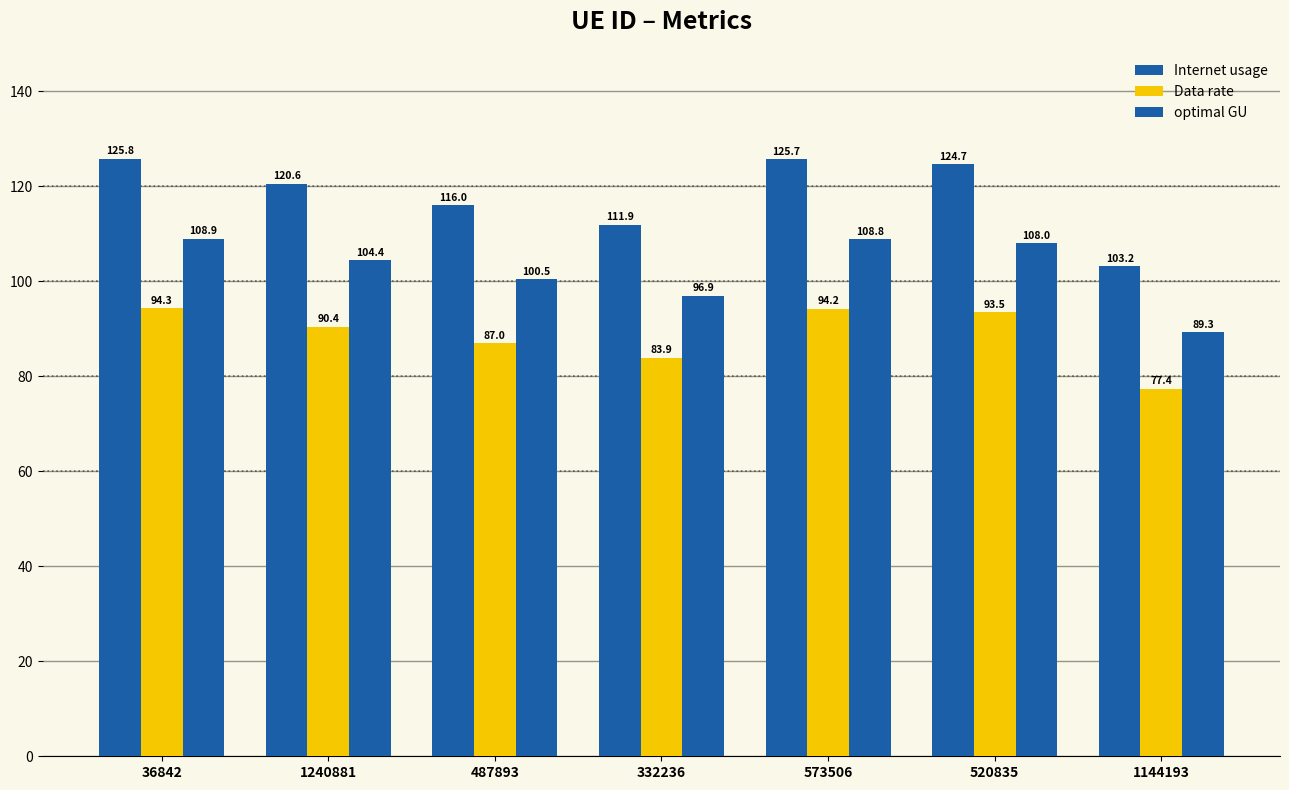

How many categories are shown in the chart?

7